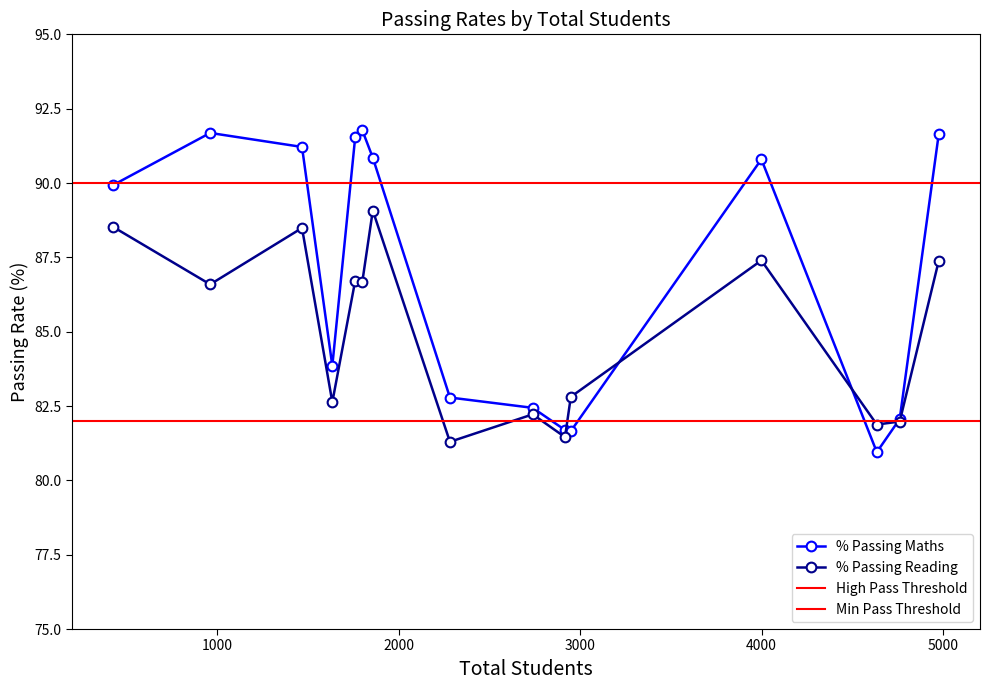

Which series has the largest total across all categories?

% Passing Maths